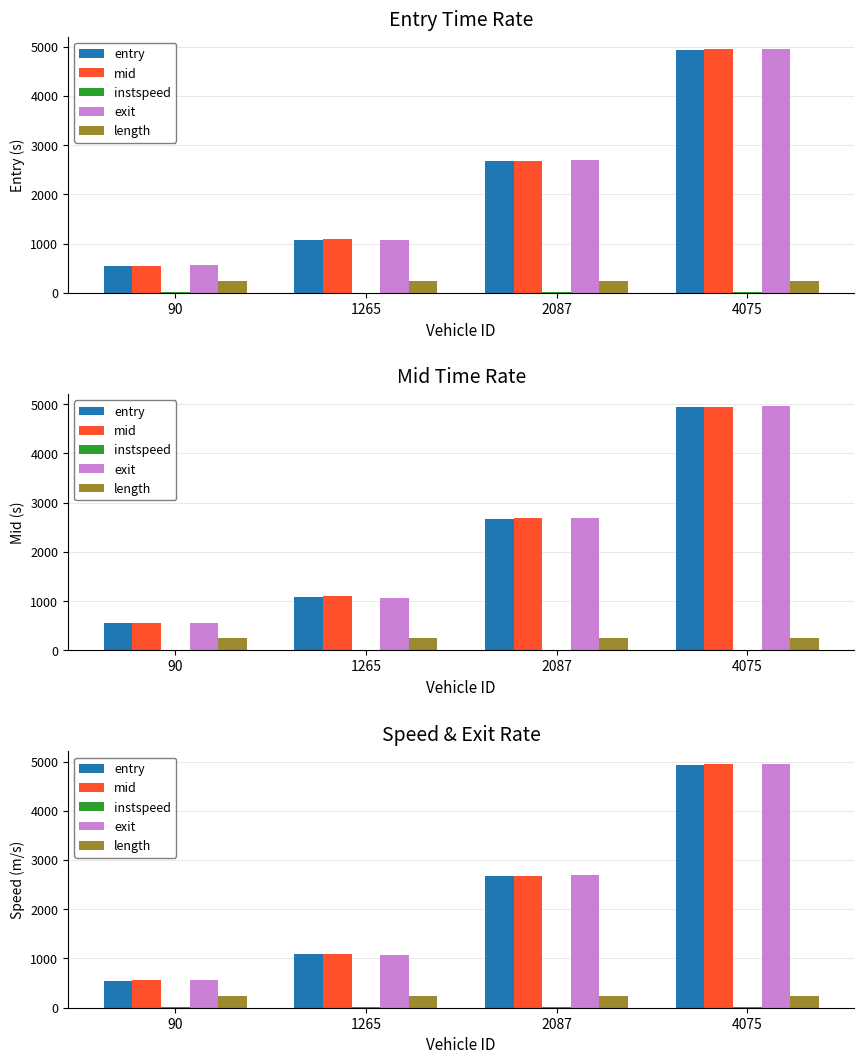

At which category is the sum across all series the highest?

4075